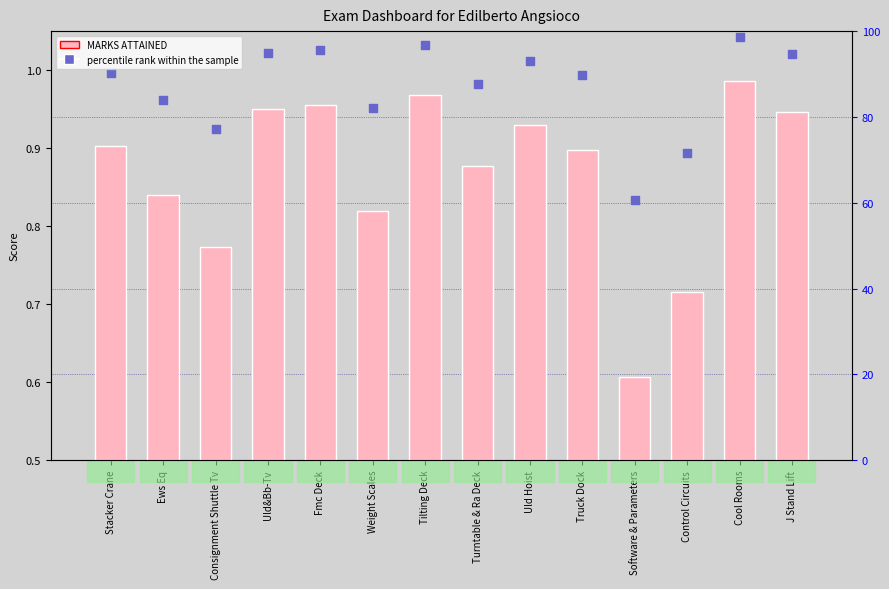

At how many categories does at least one series exceed 0?

14